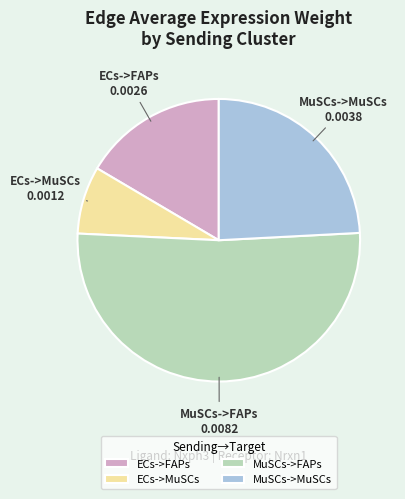

True or false: MuSCs->MuSCs accounts for 11% of the total.

False